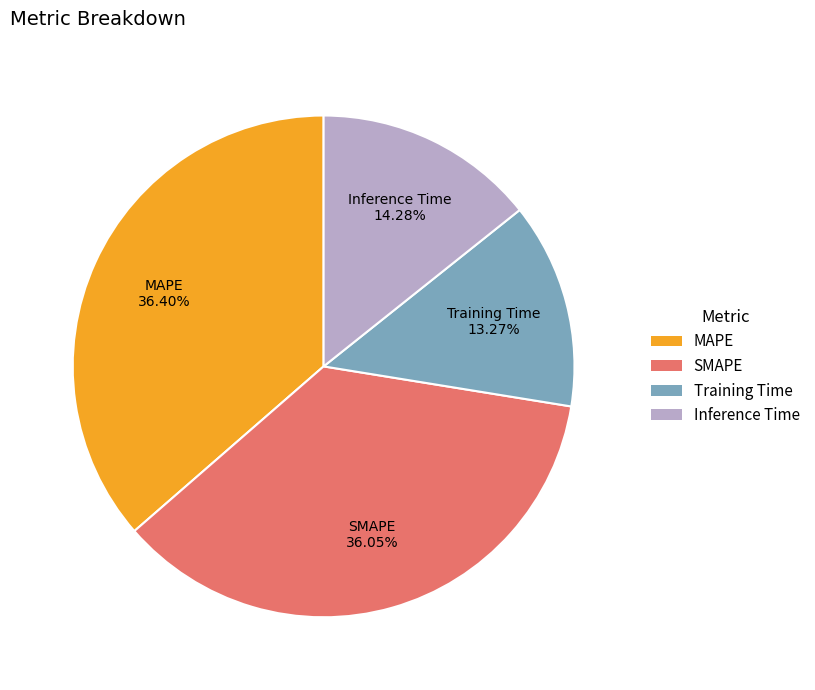

Is it true that Training Time is 13% of the pie?

True